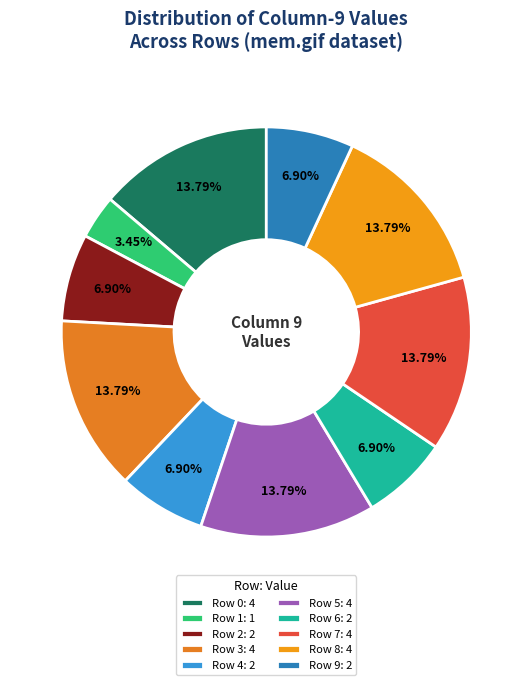

To the nearest percent, what is the combined percentage of Row 5 and Row 6?

21%